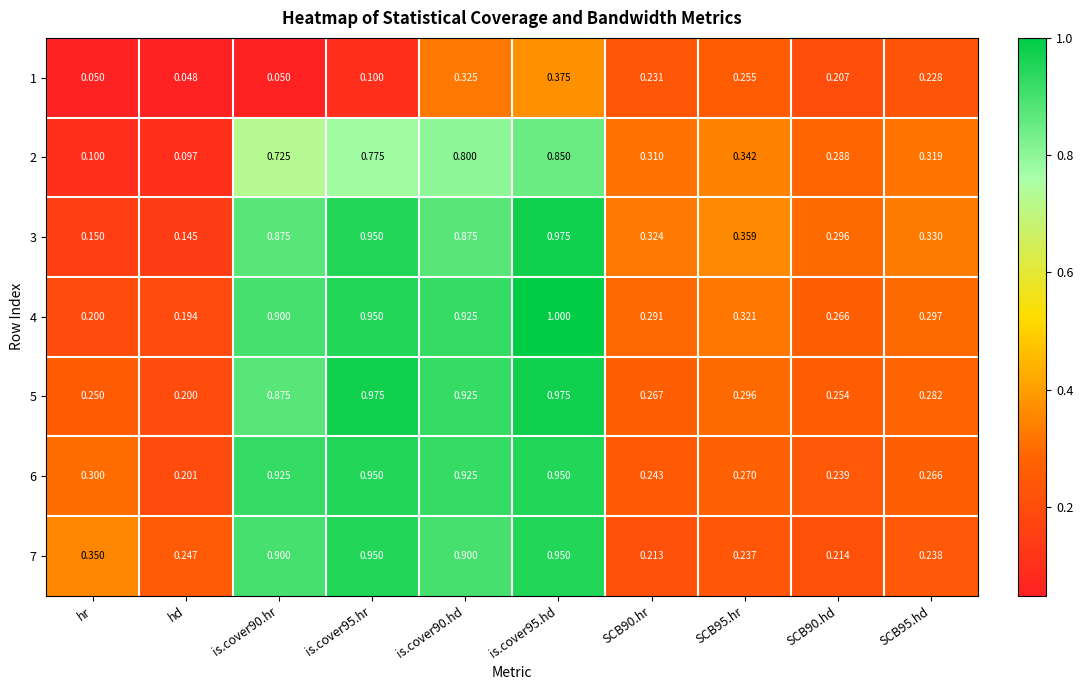

Where is 5 nearest to the value 0?

hd